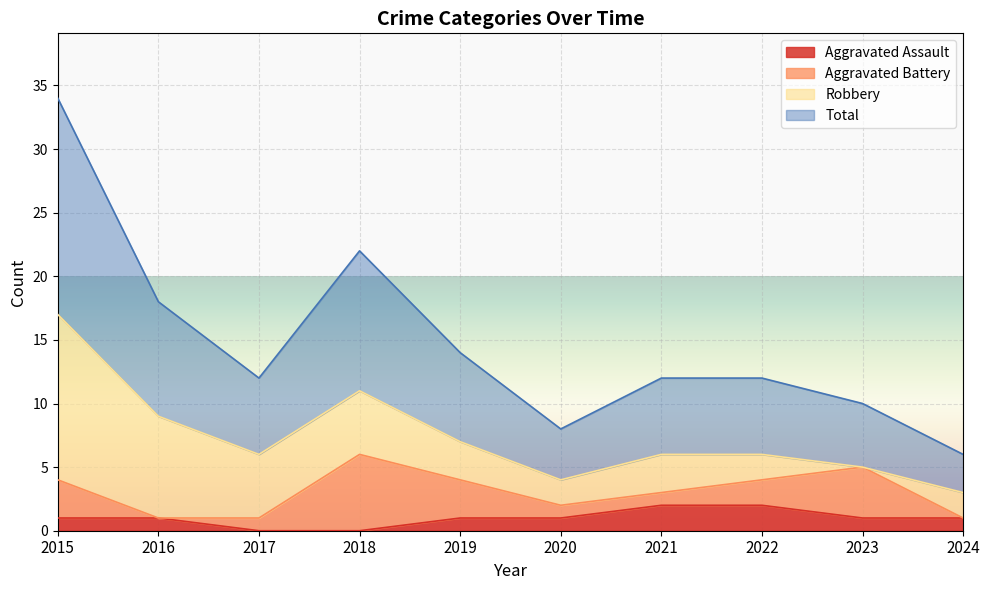

True or false: Aggravated Assault and Total intersect in this chart.

False